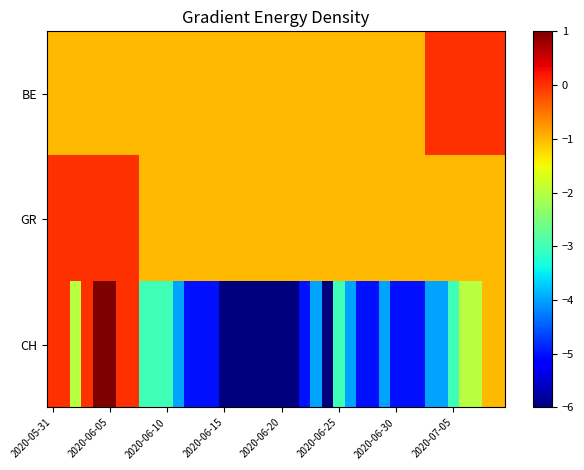

At how many categories does at least one series exceed -2?

40